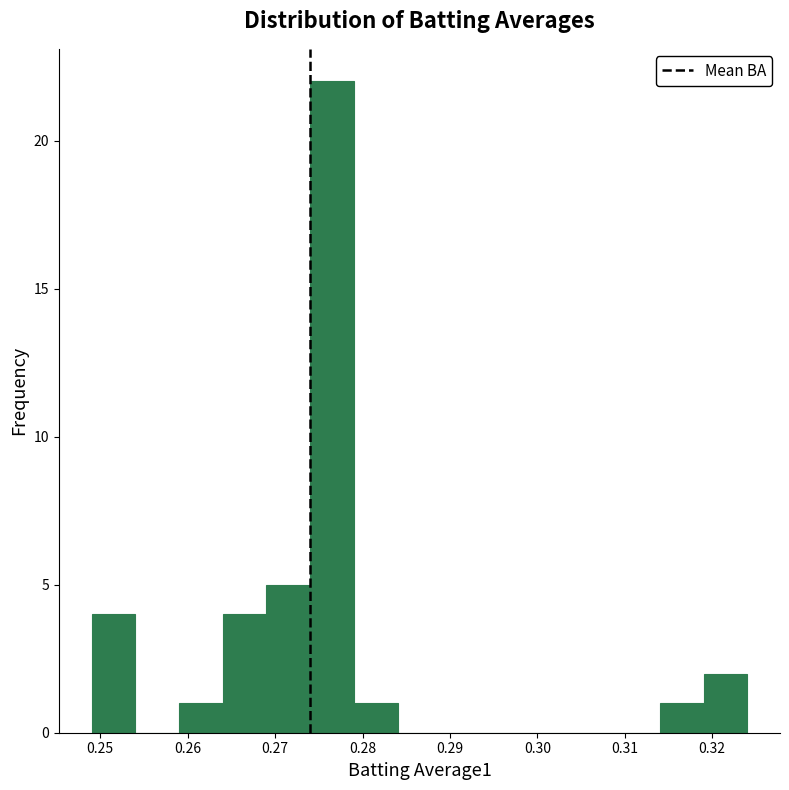

Reading left to right, transcribe this chart: for each bar, give the range it covers on the x-axis and its height. The values are not printed on the chart, so give them approximately, as read against the axis.

0.249 to 0.254: 4
0.254 to 0.259: 0
0.259 to 0.264: 1
0.264 to 0.269: 4
0.269 to 0.274: 5
0.274 to 0.279: 22
0.279 to 0.284: 1
0.284 to 0.289: 0
0.289 to 0.294: 0
0.294 to 0.299: 0
0.299 to 0.304: 0
0.304 to 0.309: 0
0.309 to 0.314: 0
0.314 to 0.319: 1
0.319 to 0.324: 2